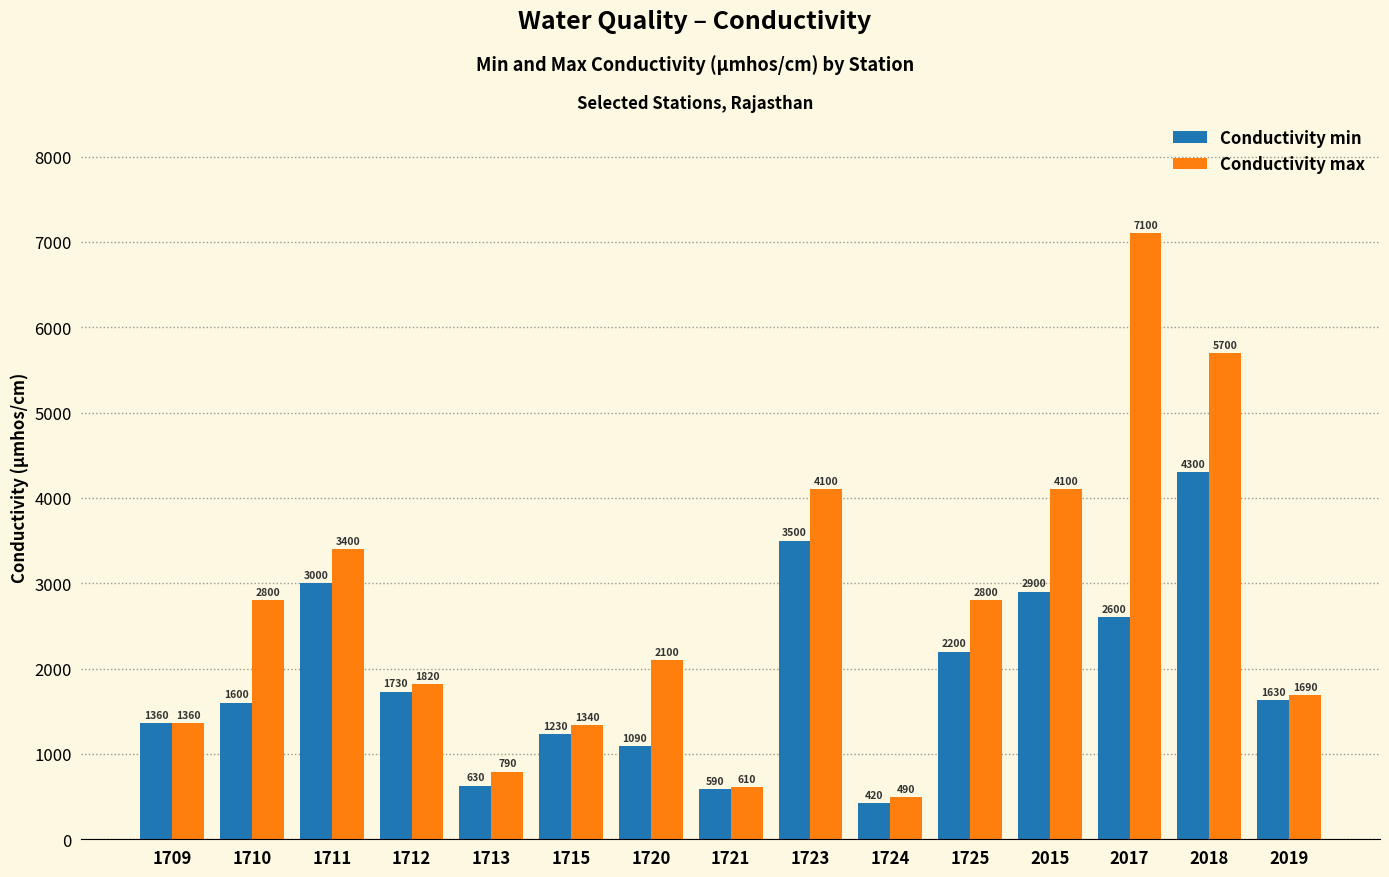

What is the value of the Conductivity min bar at the 15th from the left?

1630